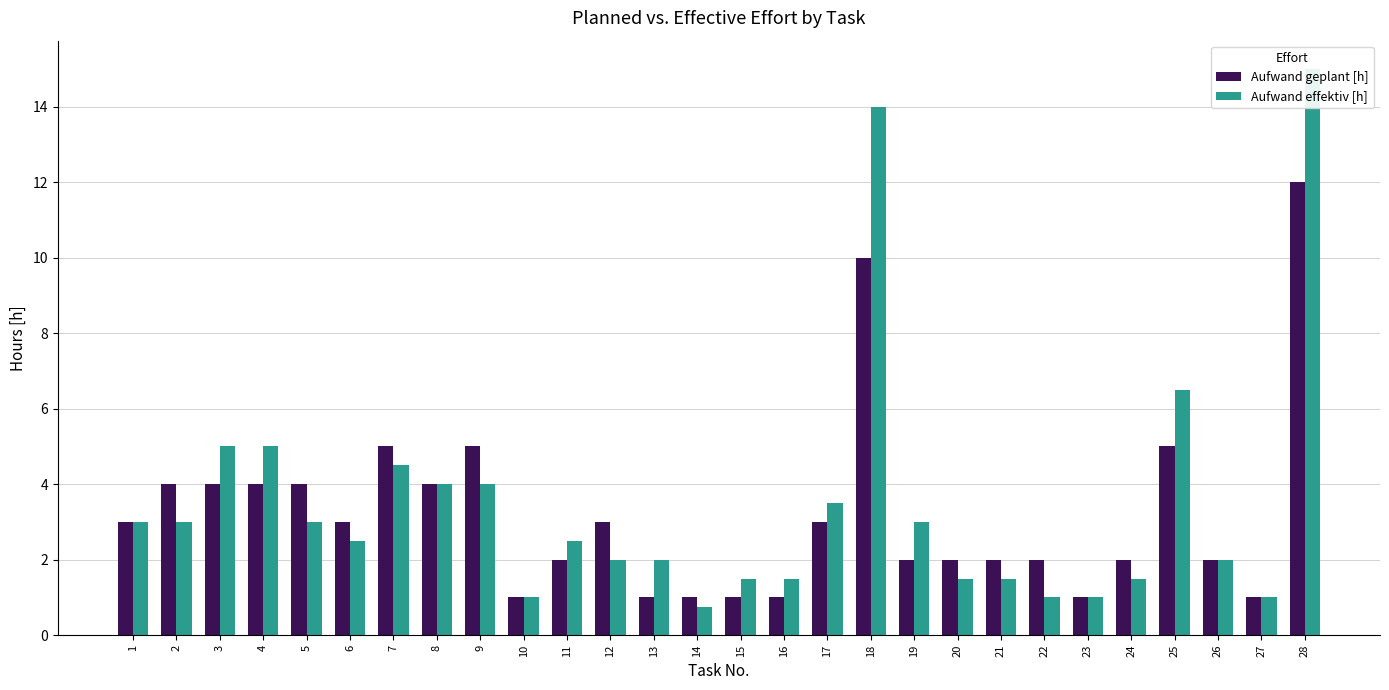

What is the highest value of the Aufwand geplant [h] series?

12.0